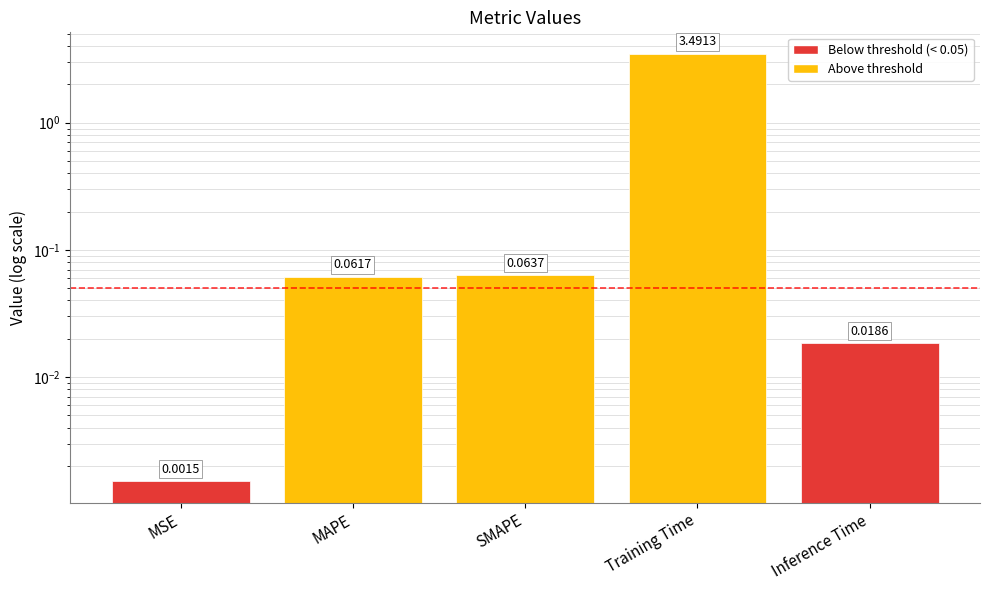

What position from the right is Training Time?

2